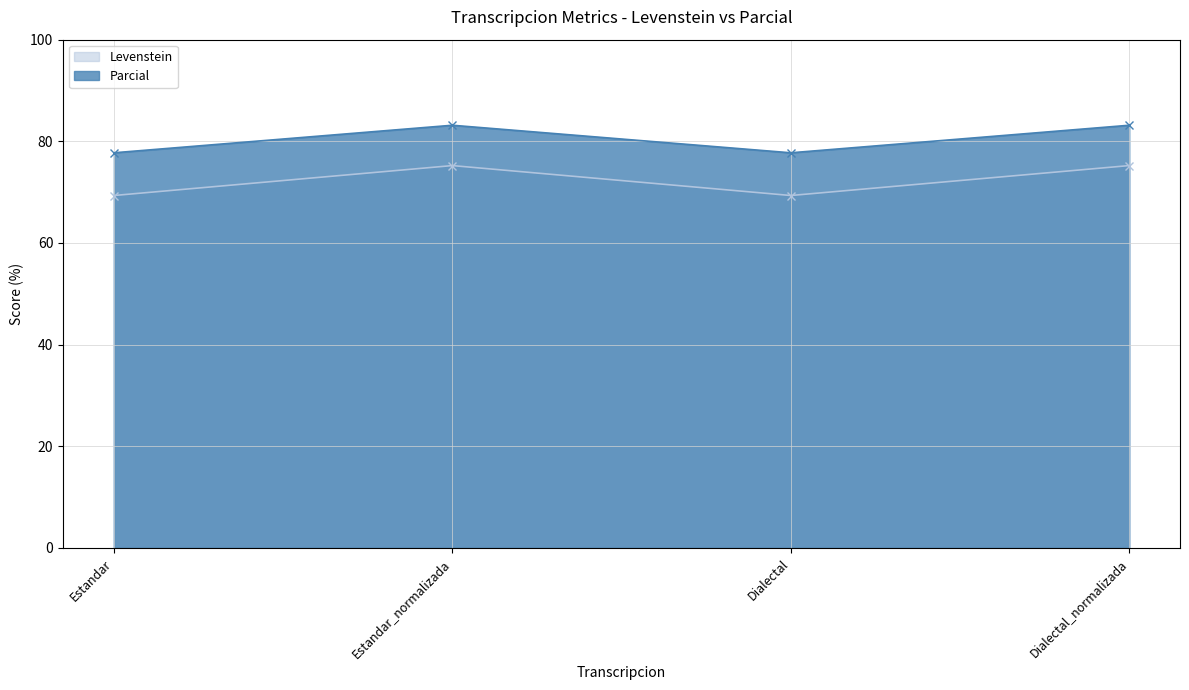

At which category is the sum across all series the highest?

Estandar_normalizada